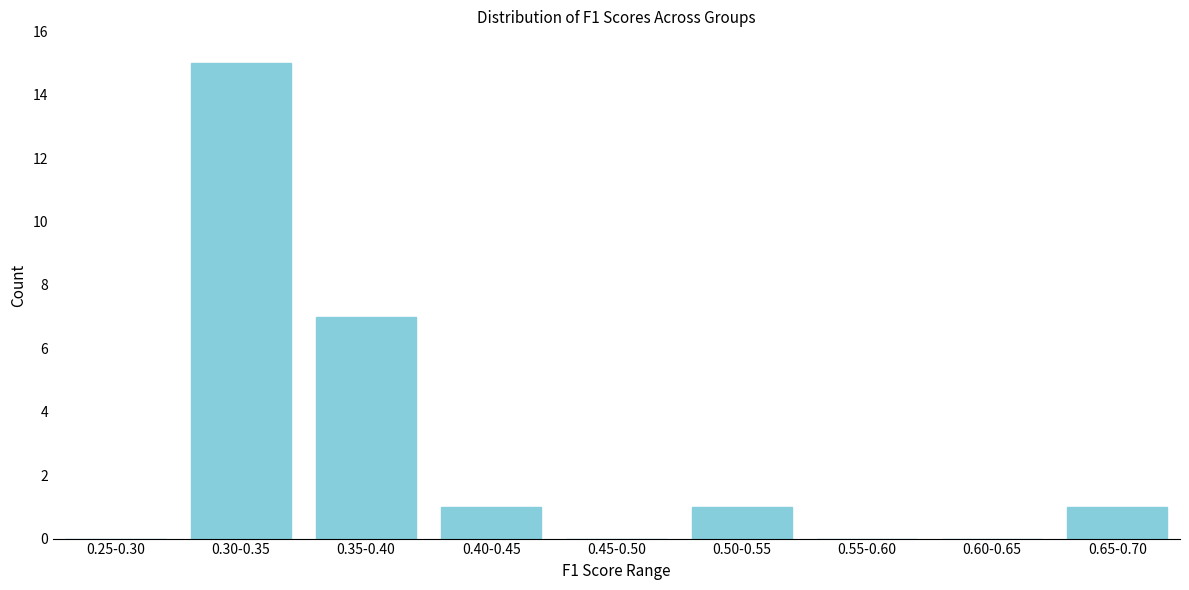

Reading left to right, transcribe all the data shown in this chart.

0.25-0.30=0	0.30-0.35=15	0.35-0.40=7	0.40-0.45=1	0.45-0.50=0	0.50-0.55=1	0.55-0.60=0	0.60-0.65=0	0.65-0.70=1